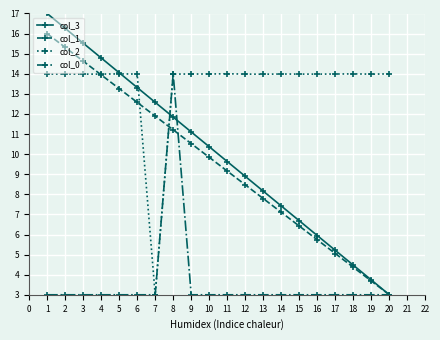

Does the chart display data point markers on the line(s)?

Yes